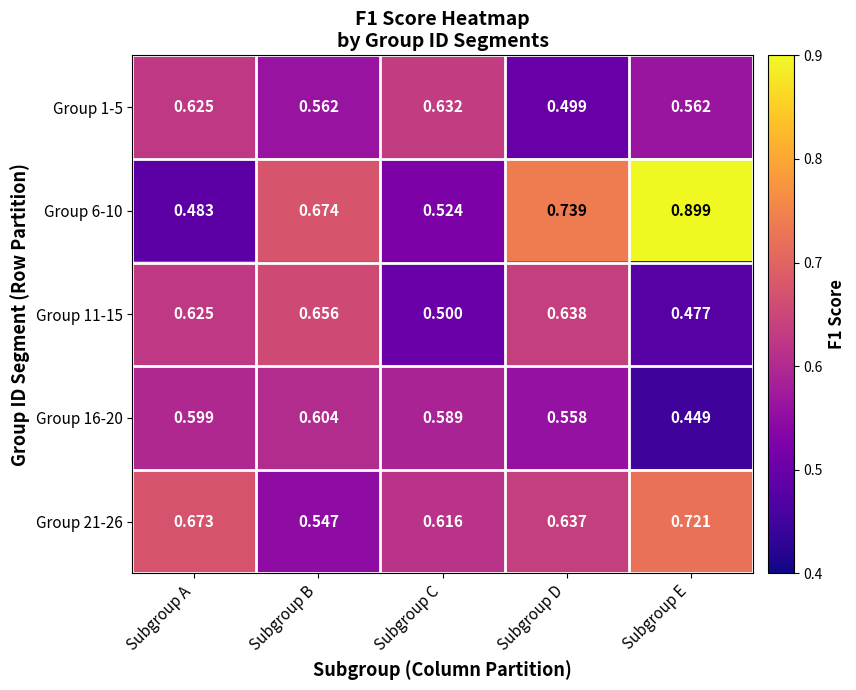

Between Subgroup A and Subgroup C, which series saw the biggest shift?

Group 11-15